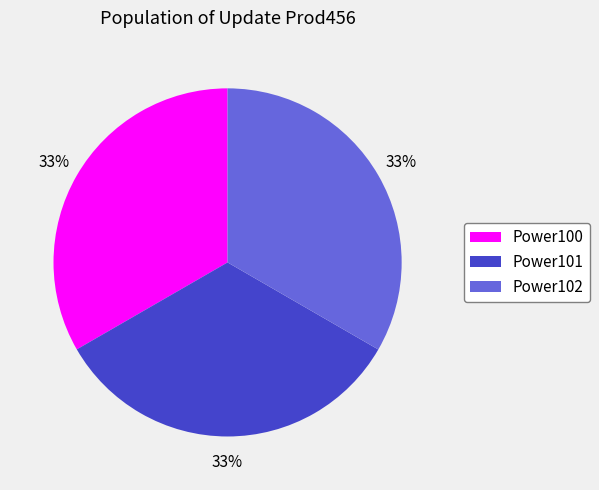

What is the ratio of the value at Power102 to the value at Power101?

1.0